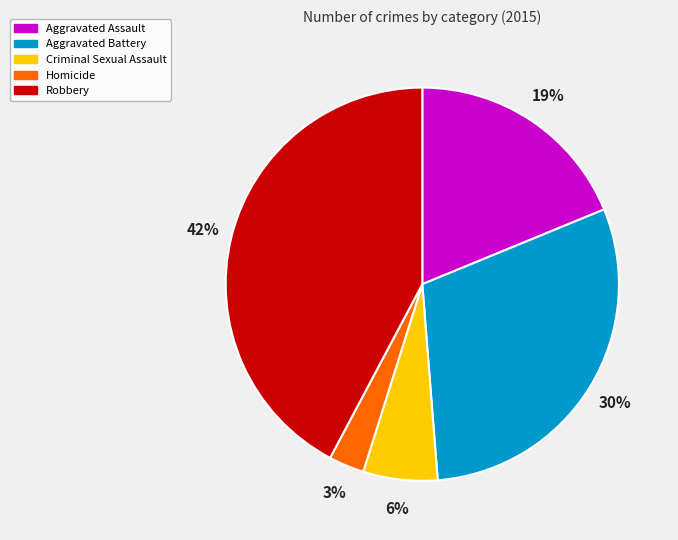

Does Aggravated Battery account for over 50% of the chart?

No